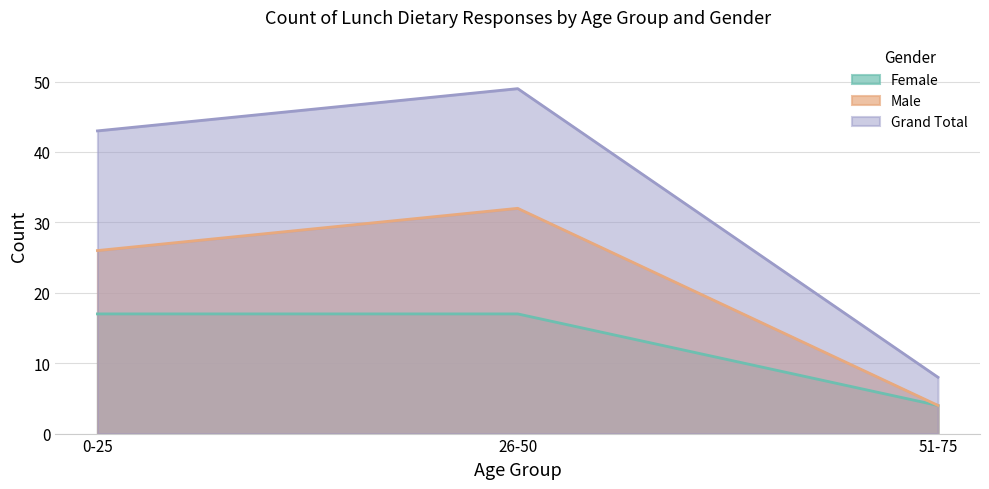

At which category does the chart reach its peak across all series?

26-50